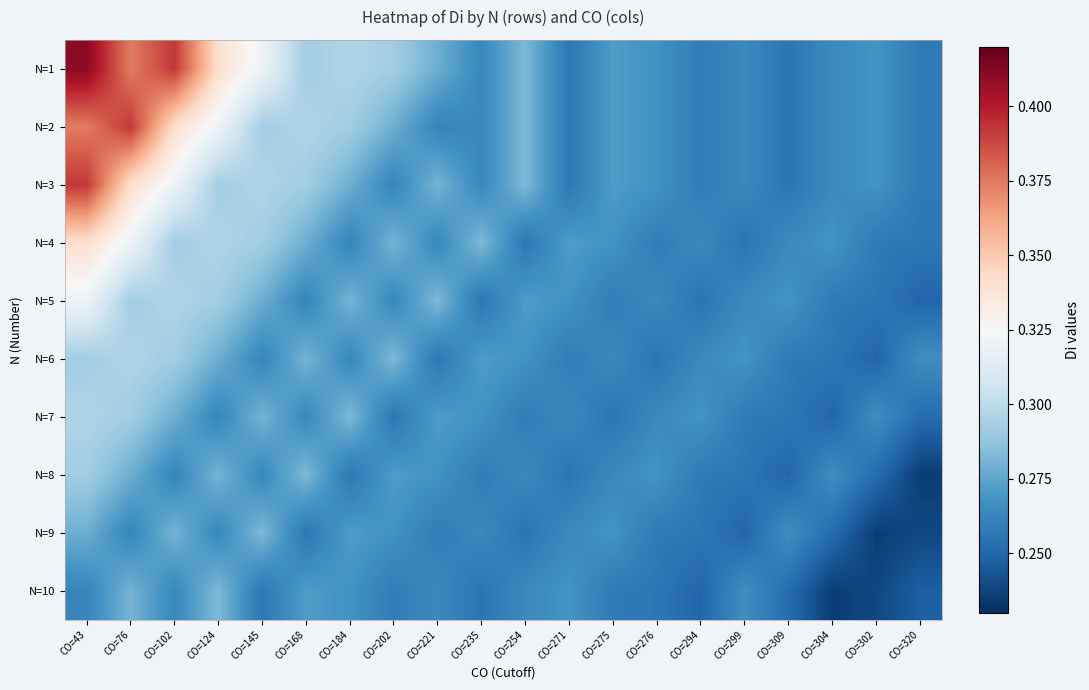

Count the number of categories in the chart.

20